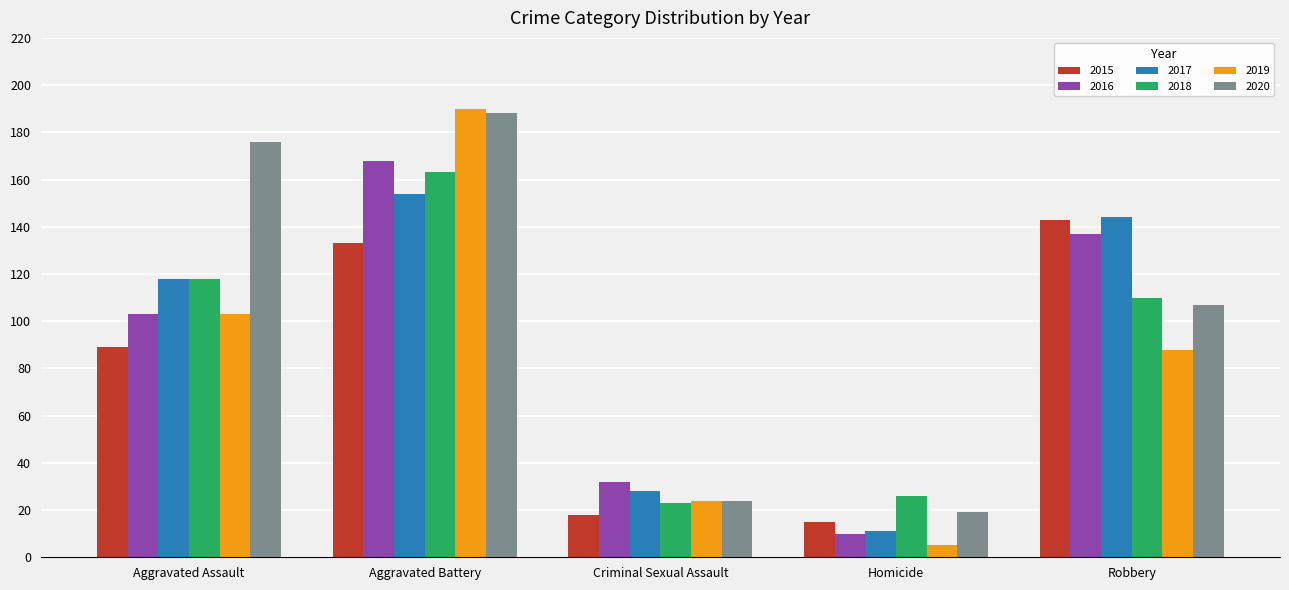

True or false: 2019 has a value of 7 at Criminal Sexual Assault.

False